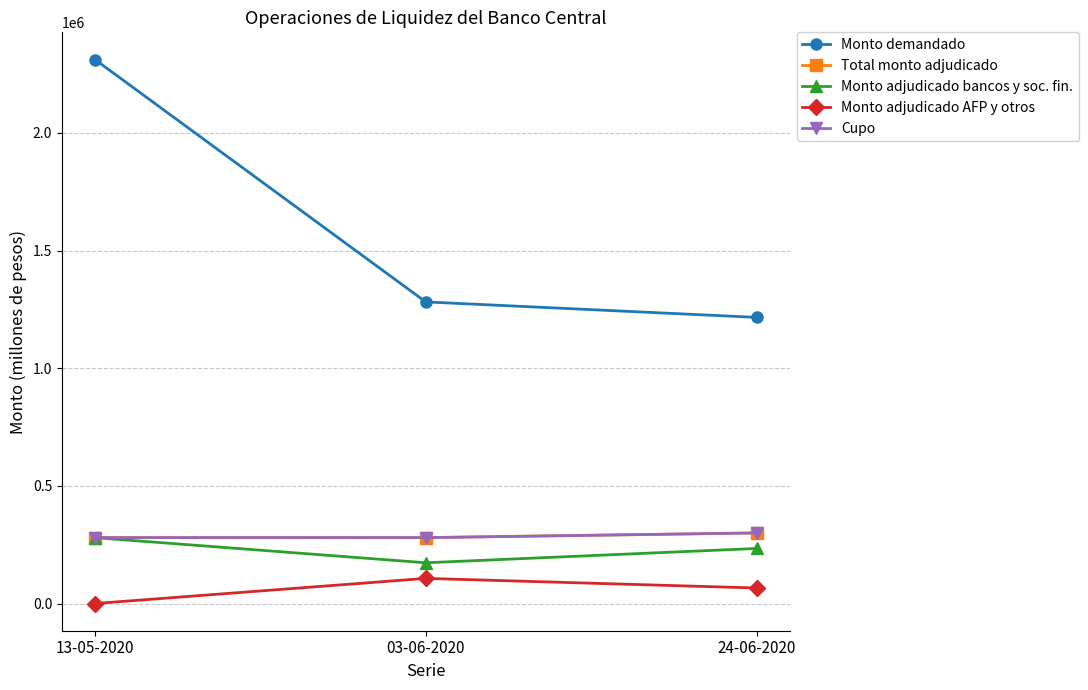

Between 03-06-2020 and 13-05-2020, which is larger?

13-05-2020